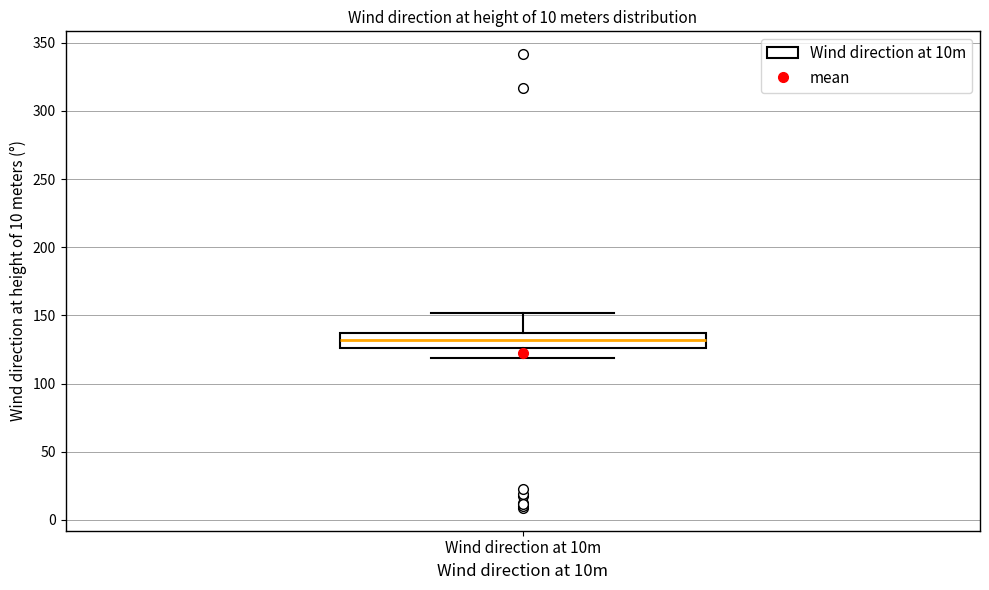

Transcribe this box plot: give where the median line is, the range the box spans, and where the two whiskers end, as read against the y-axis. The values are not printed on the chart, so give them approximately, as read against the axis.

median 130, box 125 to 135, whiskers 120 to 150